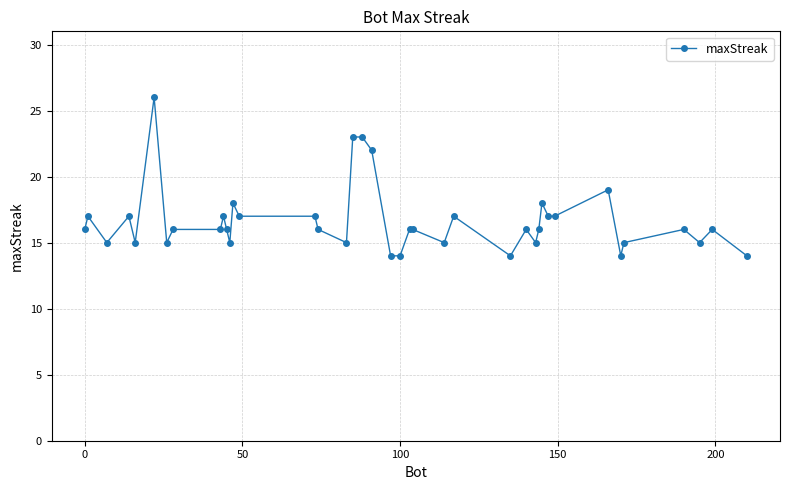

What is the average value?

17